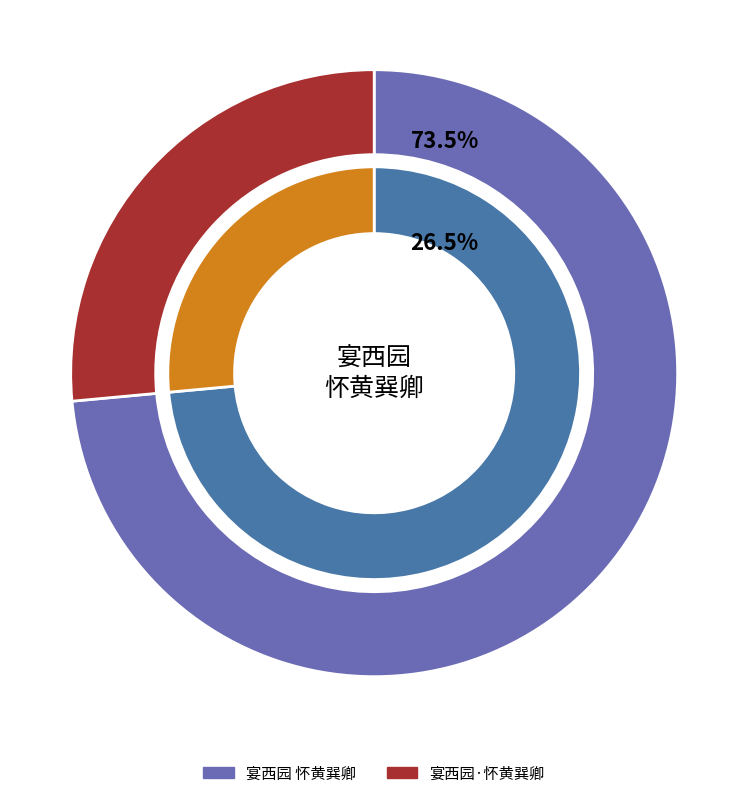

What is the ratio of the value at 宴西园·怀黄巽卿 to the value at 宴西园 怀黄巽卿?

0.4